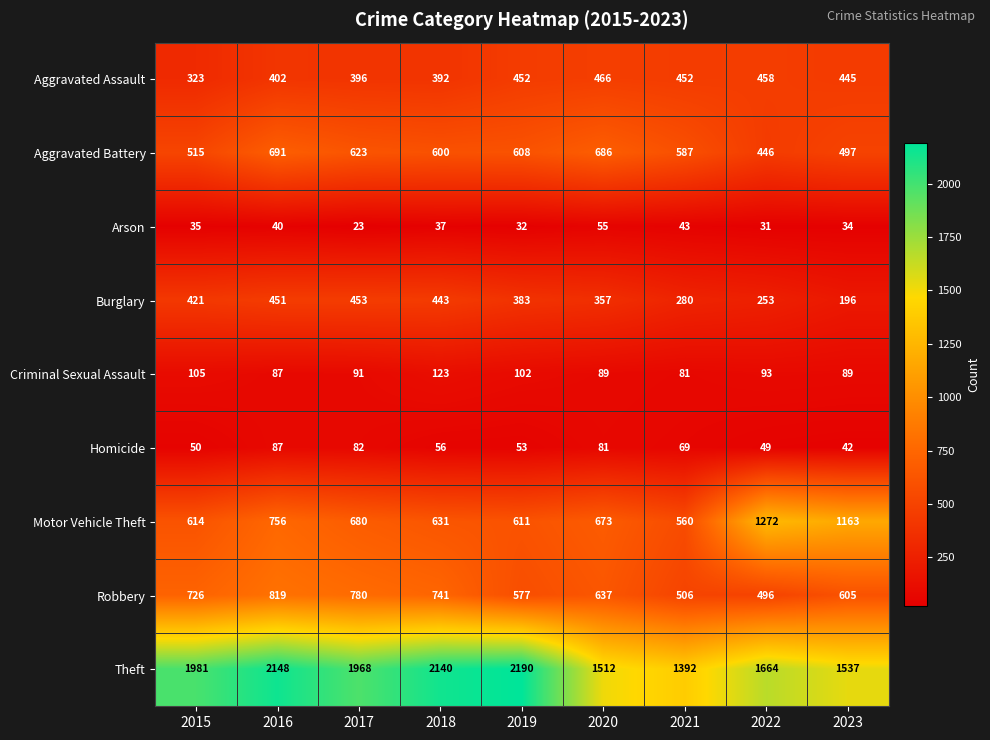

At which label does Homicide first exceed 56?

2016